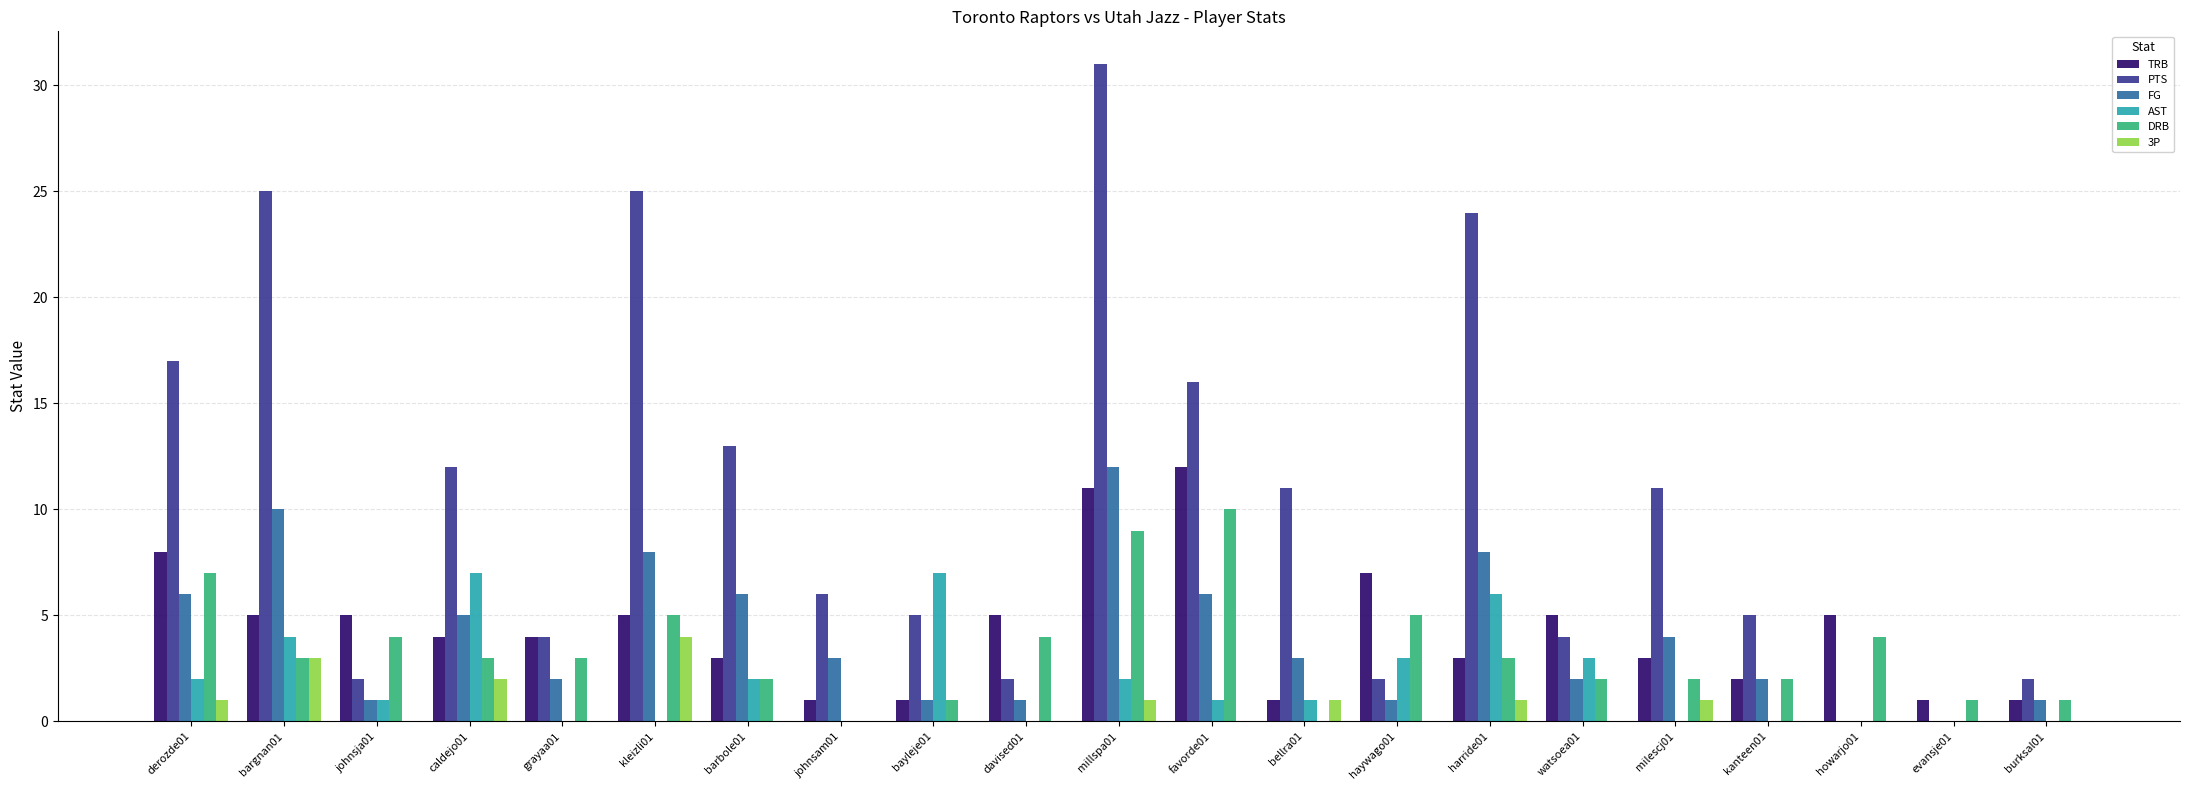

At which category is the sum across all series the highest?

millspa01